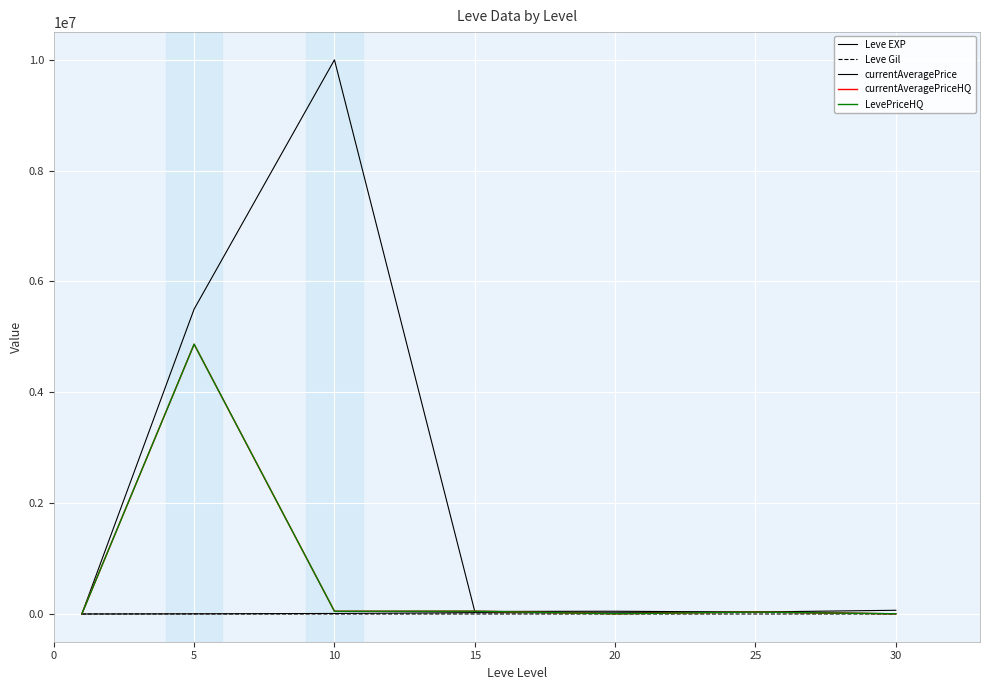

Does the chart display data point markers on the line(s)?

No